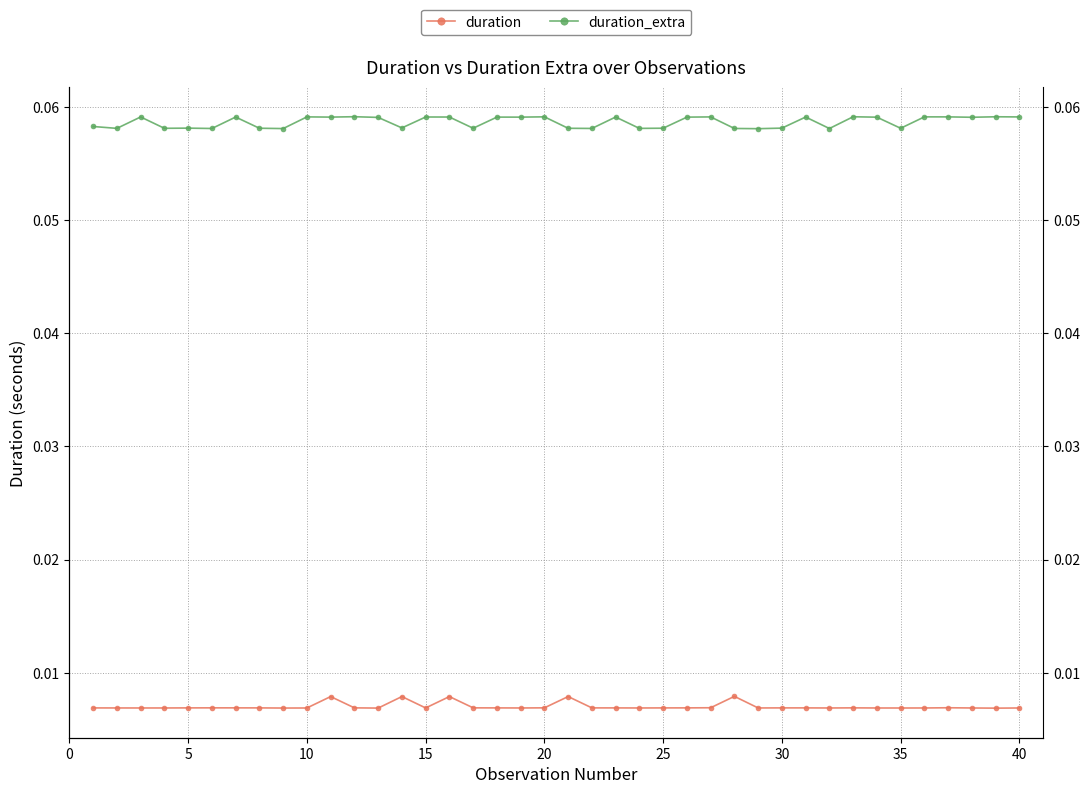

True or false: duration and duration_extra intersect in this chart.

False